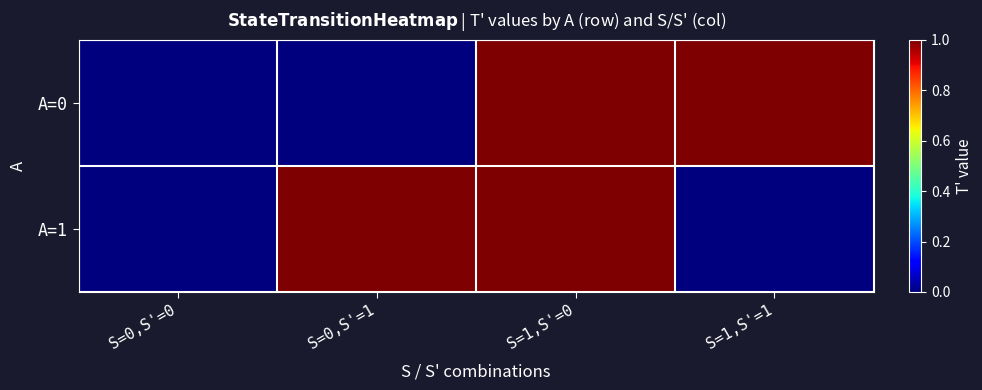

What is the maximum value shown in the chart?

1